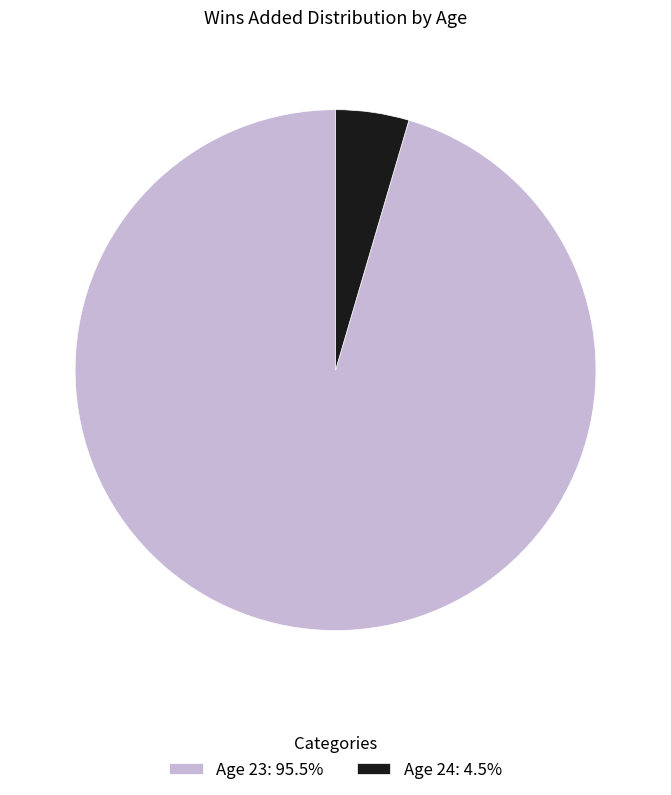

Is the sum of Age 23 and Age 24 greater than half?

Yes